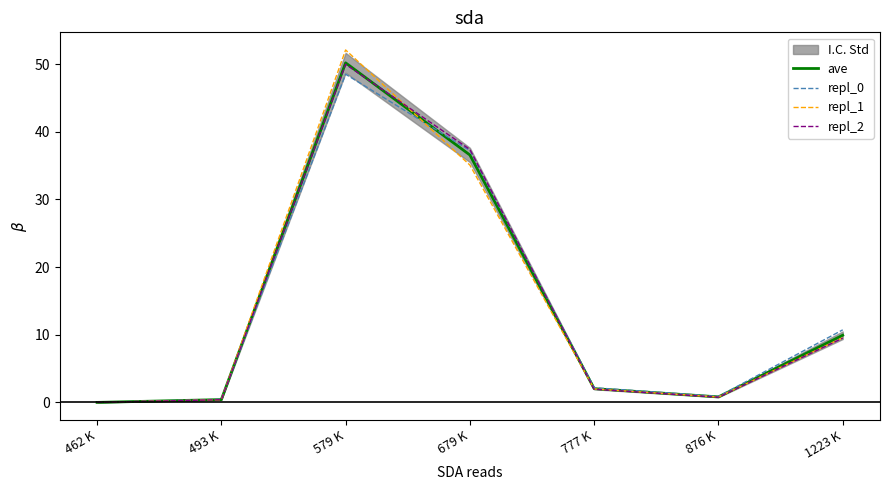

True or false: ave and repl_1 intersect in this chart.

True